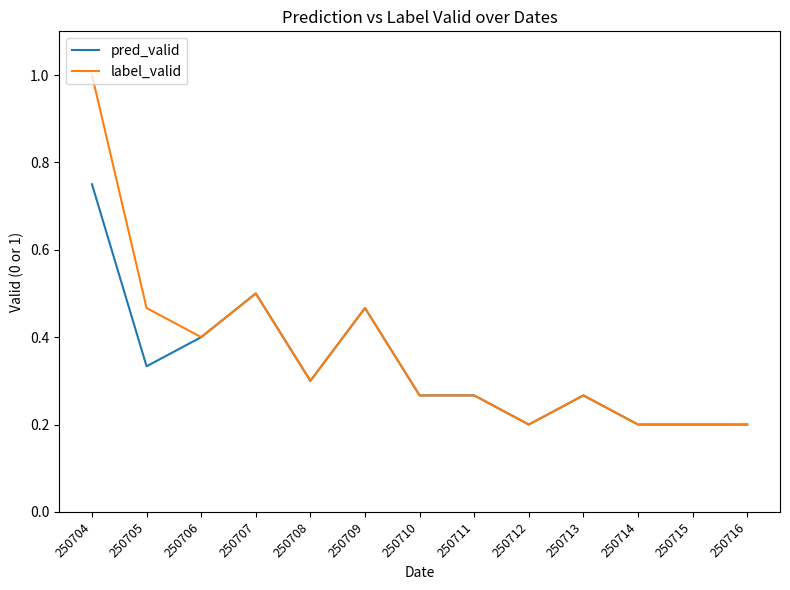

Between 250705 and 250707, which series saw the biggest shift?

pred_valid